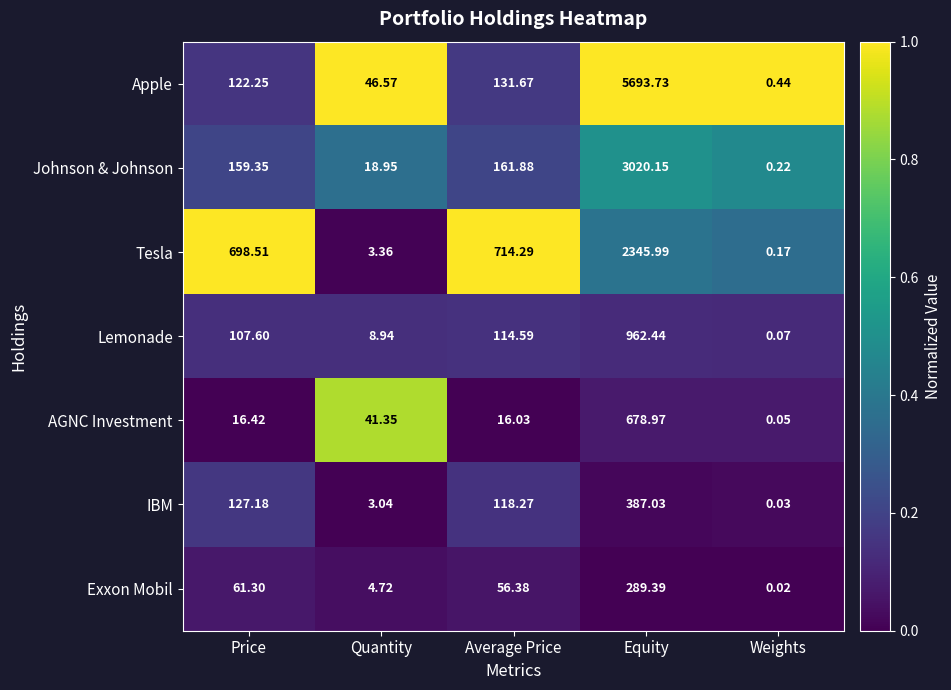

At which category is the sum across all series the highest?

Equity